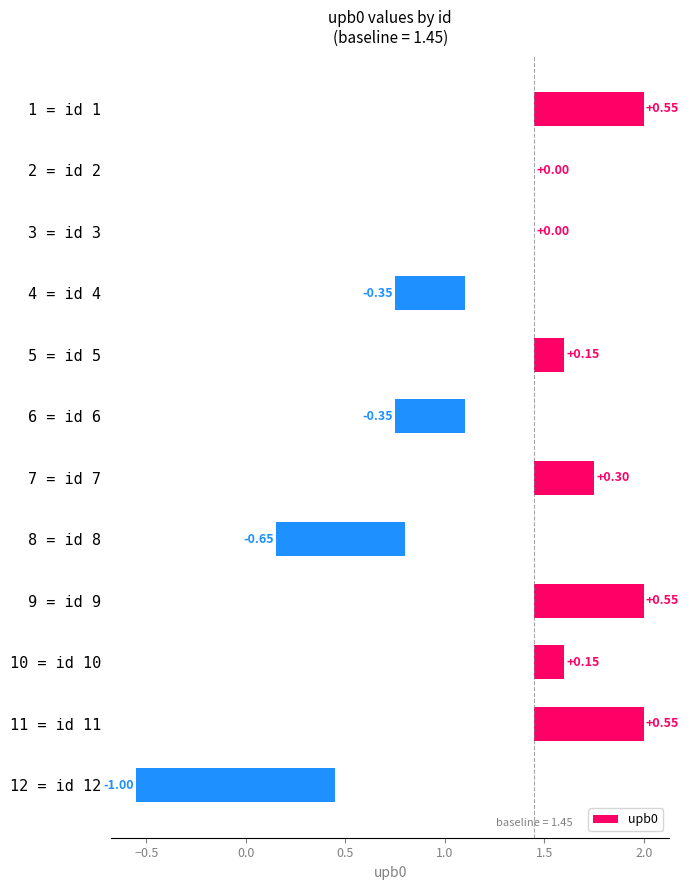

The chart shows a value of 0.1 at 5 = id 5. True or false?

False